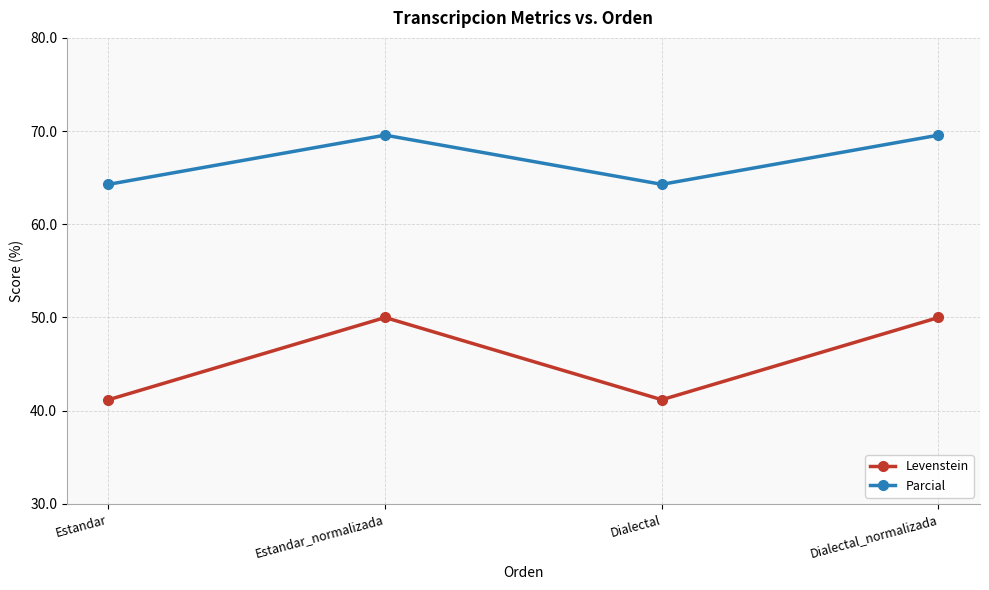

How many lines are shown in the chart?

2